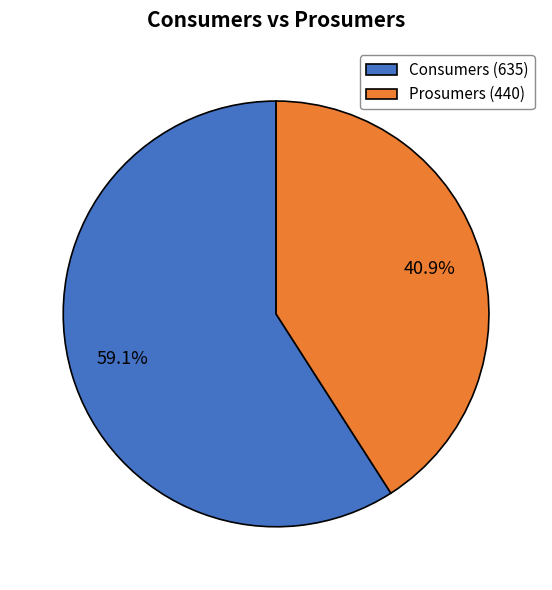

Rank the categories by value from lowest to highest.

Prosumers, Consumers